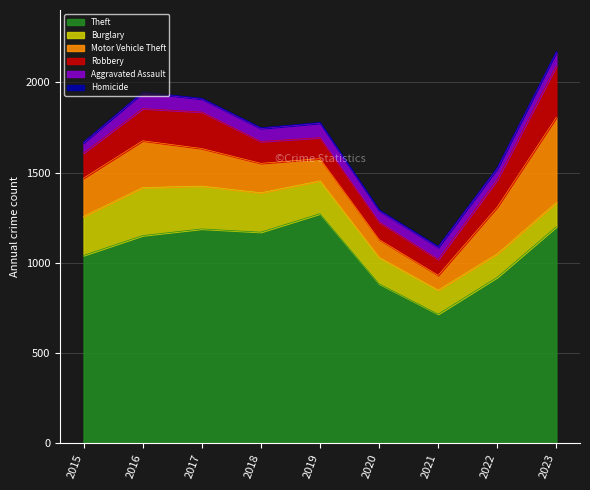

What is the value of the Burglary point at the 1st from the left?

216